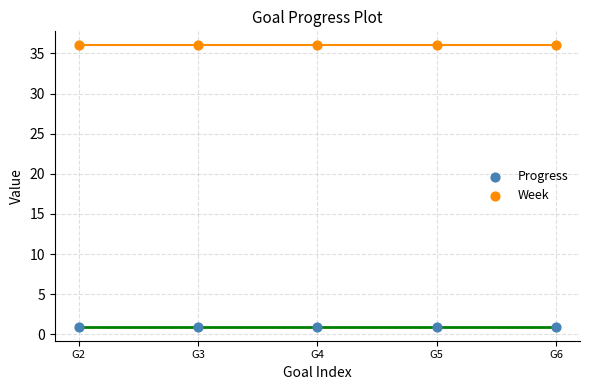

Which series reaches the maximum Y coordinate?

Week